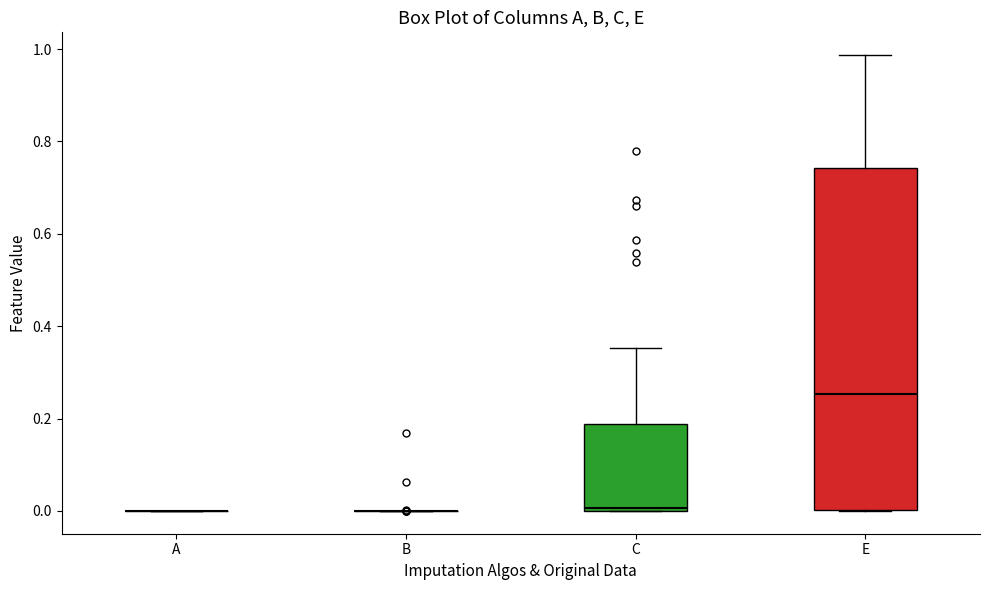

Reading left to right, transcribe this box plot: for each box, give where its median line is, the range the box spans, and where its two whiskers end, as read against the y-axis. The values are not printed on the chart, so give them approximately, as read against the axis.

A: box collapsed to a line at 0.00, whiskers 0.00 to 0.00
B: box collapsed to a line at 0.00, whiskers 0.00 to 0.00
C: median 0.00 (just above the box's lower edge), box 0.00 to 0.18, whiskers 0.00 to 0.36
E: median 0.26, box 0.00 to 0.74, whiskers 0.00 to 0.98